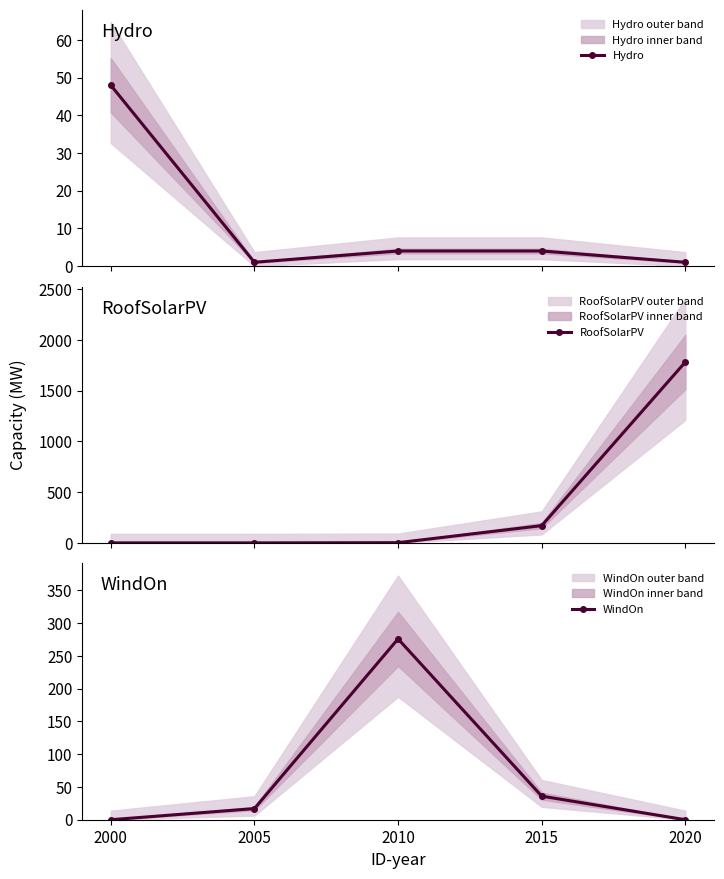

Does the chart display data point markers on the line(s)?

Yes